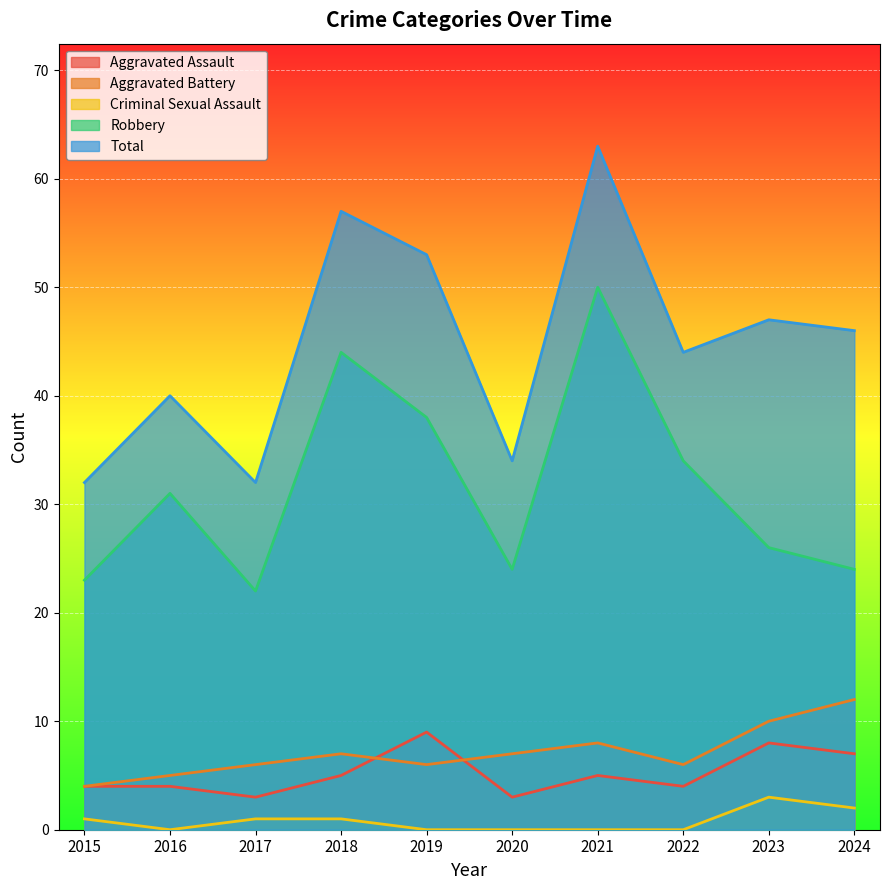

At how many categories does at least one series exceed 46?

4